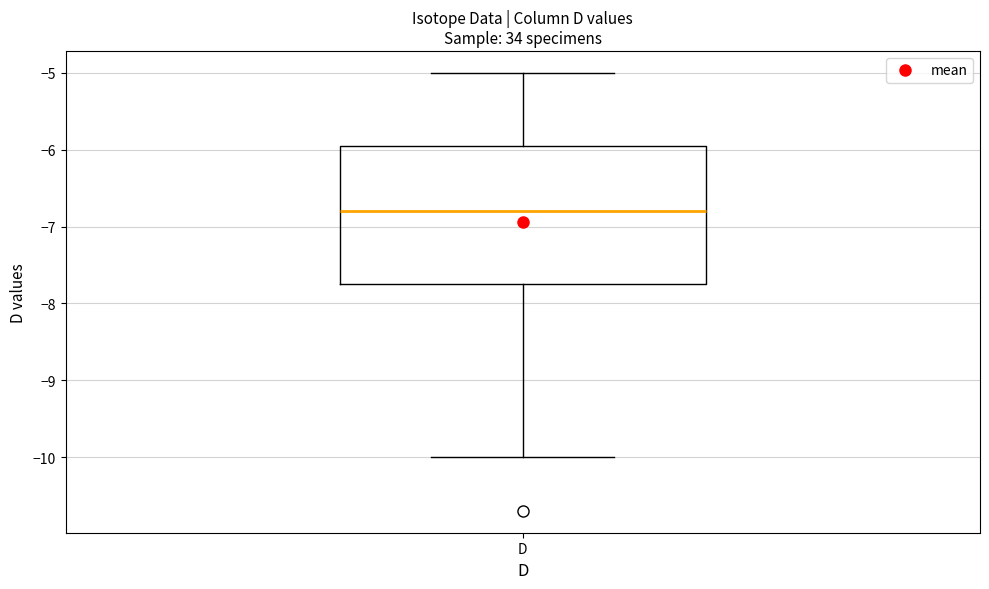

Transcribe this box plot: give where the median line is, the range the box spans, and where the two whiskers end, as read against the y-axis. The values are not printed on the chart, so give them approximately, as read against the axis.

median -6.8, box -7.7 to -5.9, whiskers -10.0 to -5.0